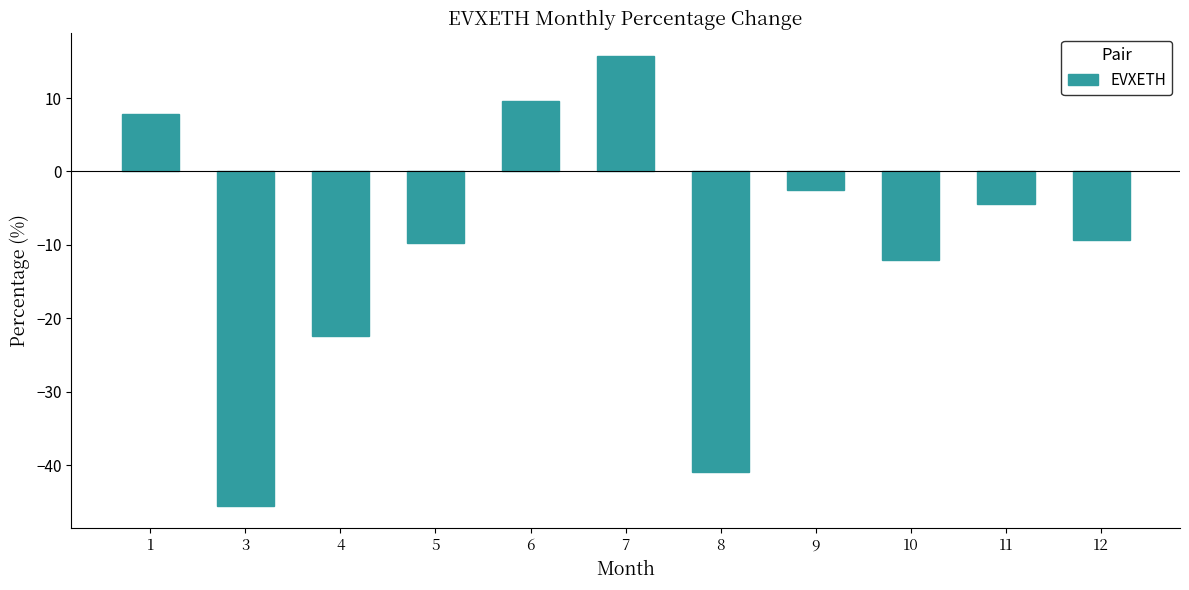

How many values are above zero?

3